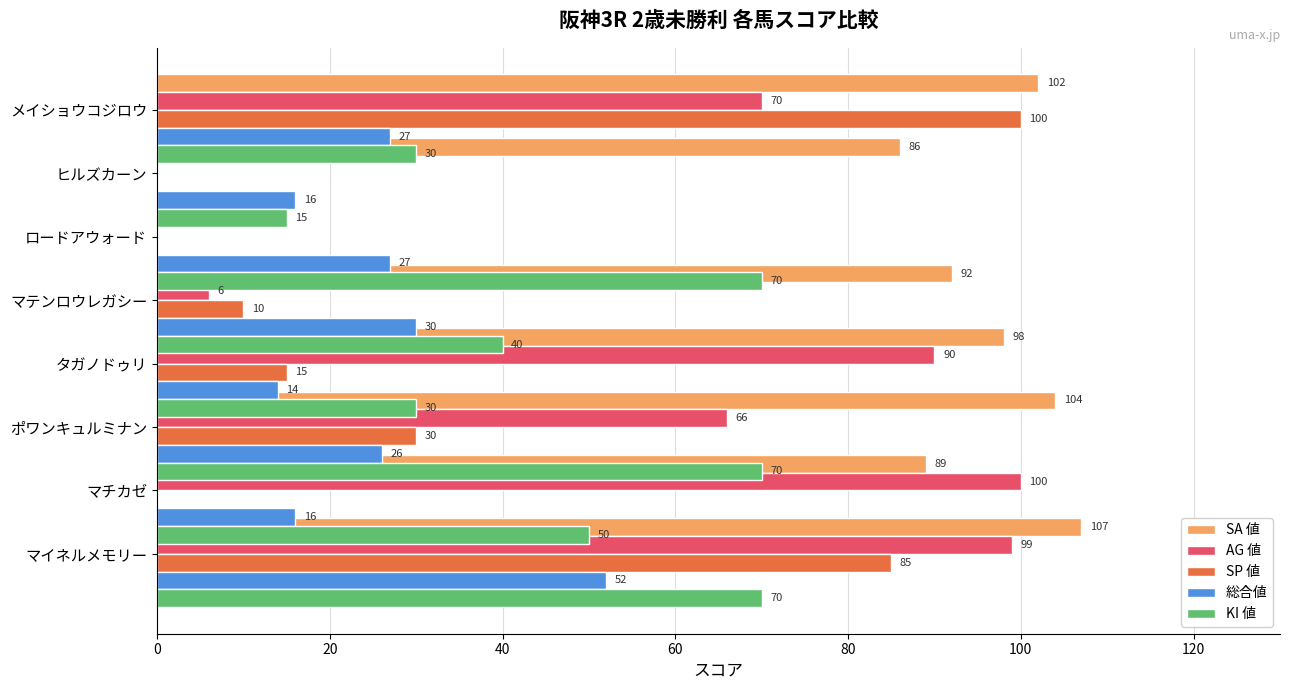

The value of SA 値 at マイネルメモリー is 107. True or false?

True